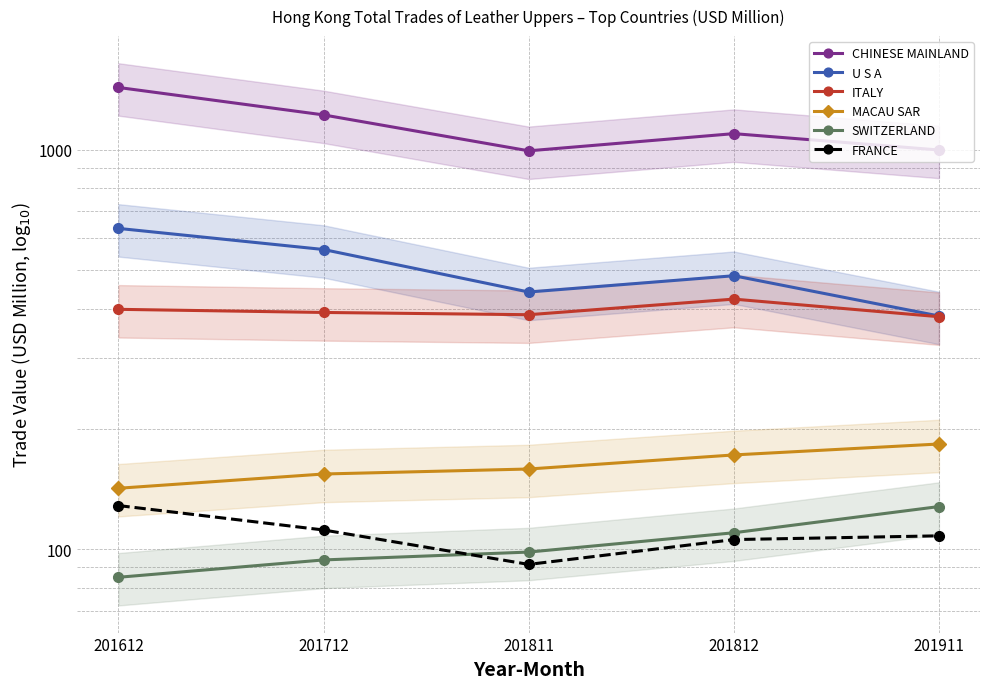

How many values in the CHINESE MAINLAND series exceed 1096?

3